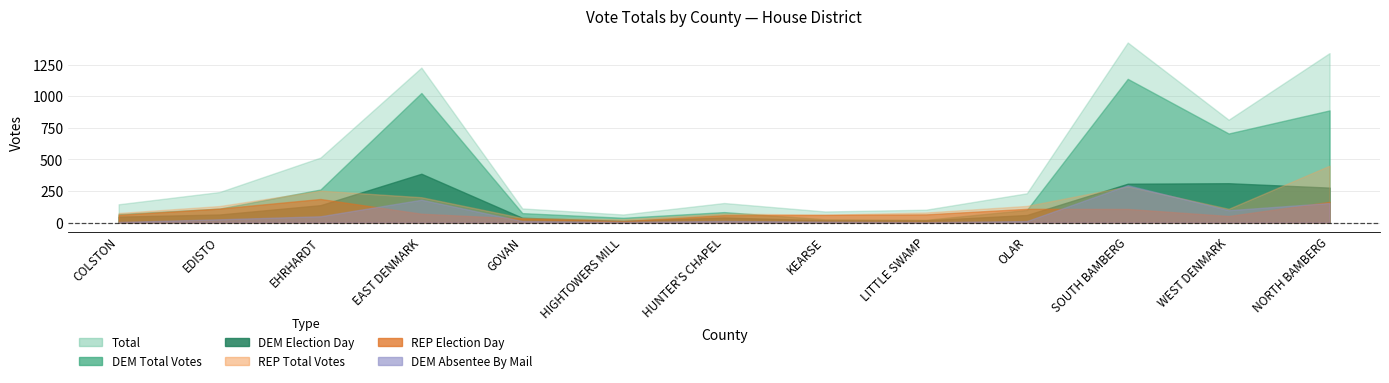

Which category has the highest value in the REP Election Day series?

EHRHARDT